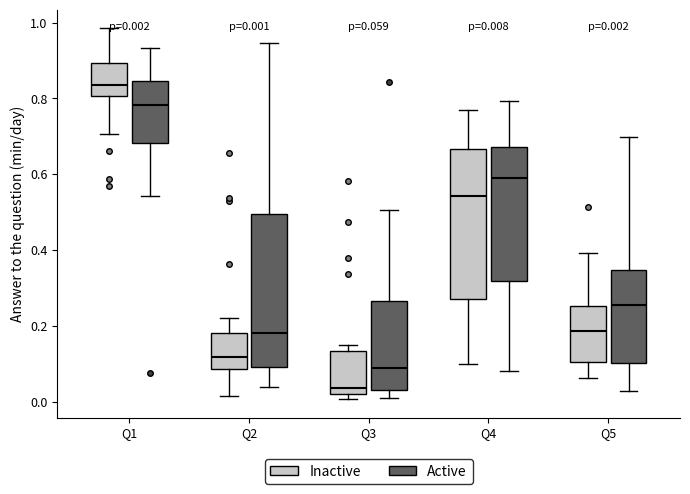

Which box's median line is the highest?

Q1 (Inactive)